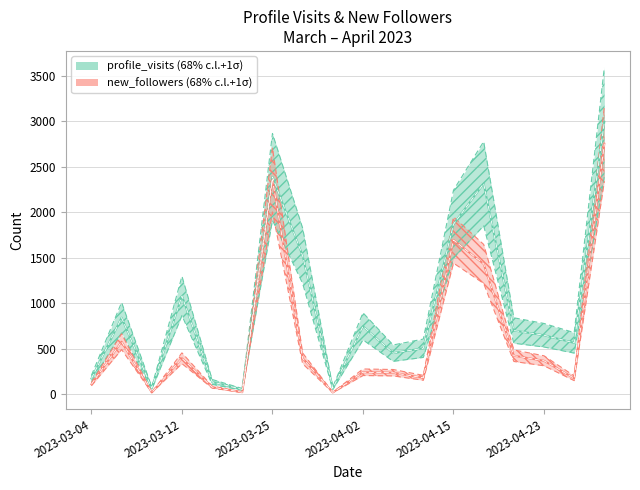

What is the value of the new_followers (68% c.l.+1σ) point at the 14th from the left?

1431